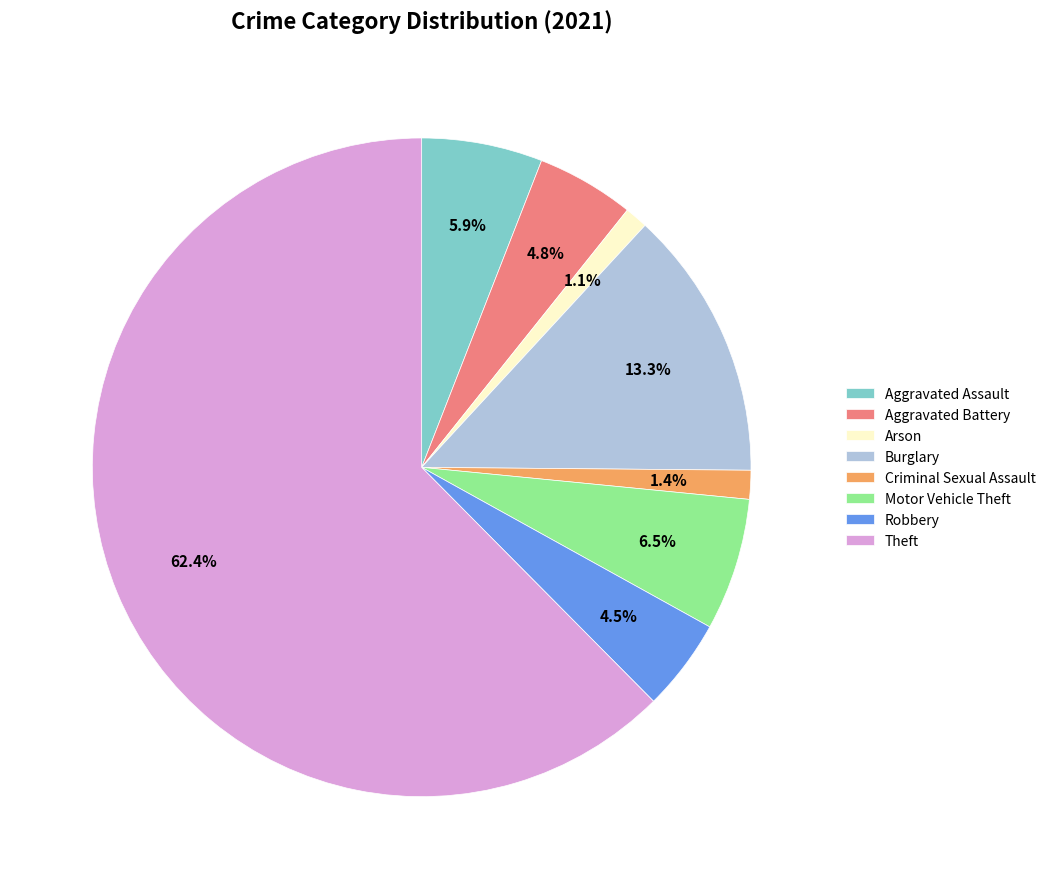

To the nearest percent, what is the average slice percentage?

12%